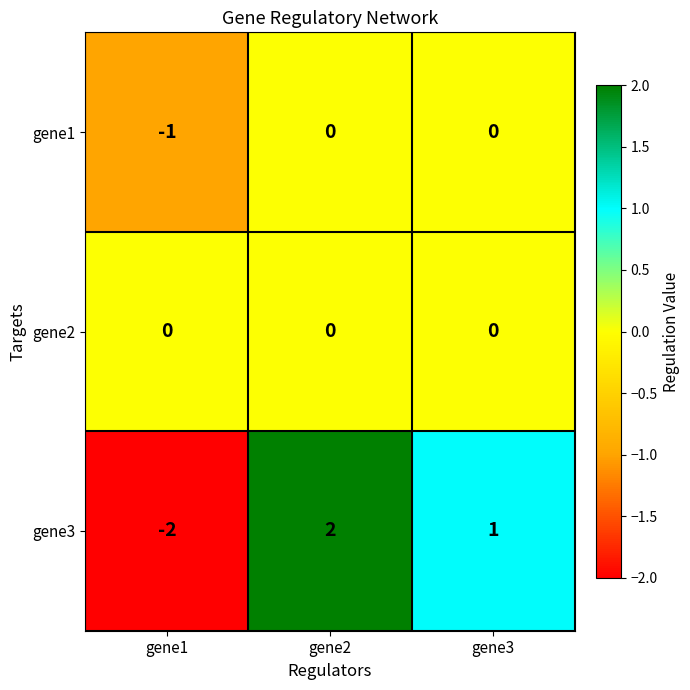

The gene3 series shows 4 at gene2. True or false?

False